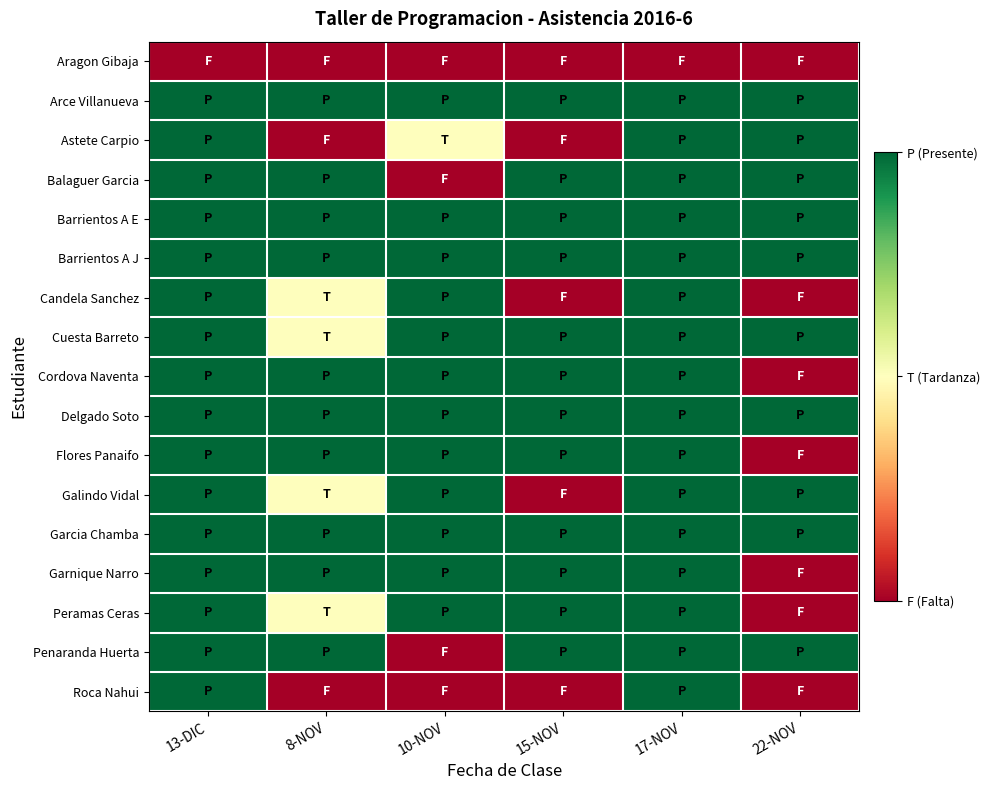

Reading left to right, transcribe all the data shown in this chart.

Aragon Gibaja: 13-DIC=0.0	8-NOV=0.0	10-NOV=0.0	15-NOV=0.0	17-NOV=0.0	22-NOV=0.0
Arce Villanueva: 13-DIC=1.0	8-NOV=1.0	10-NOV=1.0	15-NOV=1.0	17-NOV=1.0	22-NOV=1.0
Astete Carpio: 13-DIC=1.0	8-NOV=0.0	10-NOV=0.5	15-NOV=0.0	17-NOV=1.0	22-NOV=1.0
Balaguer Garcia: 13-DIC=1.0	8-NOV=1.0	10-NOV=0.0	15-NOV=1.0	17-NOV=1.0	22-NOV=1.0
Barrientos A E: 13-DIC=1.0	8-NOV=1.0	10-NOV=1.0	15-NOV=1.0	17-NOV=1.0	22-NOV=1.0
Barrientos A J: 13-DIC=1.0	8-NOV=1.0	10-NOV=1.0	15-NOV=1.0	17-NOV=1.0	22-NOV=1.0
Candela Sanchez: 13-DIC=1.0	8-NOV=0.5	10-NOV=1.0	15-NOV=0.0	17-NOV=1.0	22-NOV=0.0
Cuesta Barreto: 13-DIC=1.0	8-NOV=0.5	10-NOV=1.0	15-NOV=1.0	17-NOV=1.0	22-NOV=1.0
Cordova Naventa: 13-DIC=1.0	8-NOV=1.0	10-NOV=1.0	15-NOV=1.0	17-NOV=1.0	22-NOV=0.0
Delgado Soto: 13-DIC=1.0	8-NOV=1.0	10-NOV=1.0	15-NOV=1.0	17-NOV=1.0	22-NOV=1.0
Flores Panaifo: 13-DIC=1.0	8-NOV=1.0	10-NOV=1.0	15-NOV=1.0	17-NOV=1.0	22-NOV=0.0
Galindo Vidal: 13-DIC=1.0	8-NOV=0.5	10-NOV=1.0	15-NOV=0.0	17-NOV=1.0	22-NOV=1.0
Garcia Chamba: 13-DIC=1.0	8-NOV=1.0	10-NOV=1.0	15-NOV=1.0	17-NOV=1.0	22-NOV=1.0
Garnique Narro: 13-DIC=1.0	8-NOV=1.0	10-NOV=1.0	15-NOV=1.0	17-NOV=1.0	22-NOV=0.0
Peramas Ceras: 13-DIC=1.0	8-NOV=0.5	10-NOV=1.0	15-NOV=1.0	17-NOV=1.0	22-NOV=0.0
Penaranda Huerta: 13-DIC=1.0	8-NOV=1.0	10-NOV=0.0	15-NOV=1.0	17-NOV=1.0	22-NOV=1.0
Roca Nahui: 13-DIC=1.0	8-NOV=0.0	10-NOV=0.0	15-NOV=0.0	17-NOV=1.0	22-NOV=0.0